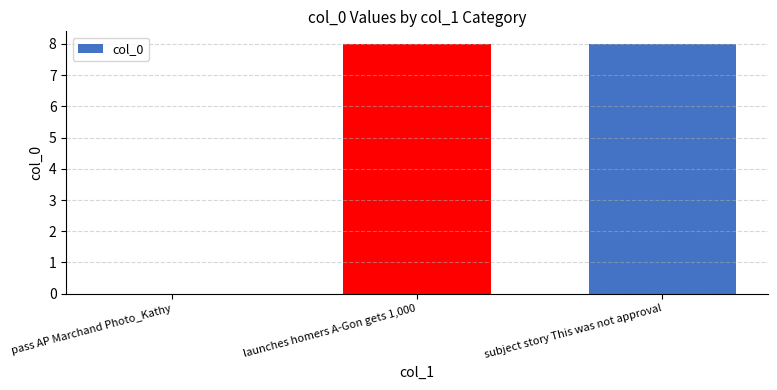

Read the value at subject story This was not approval.

8